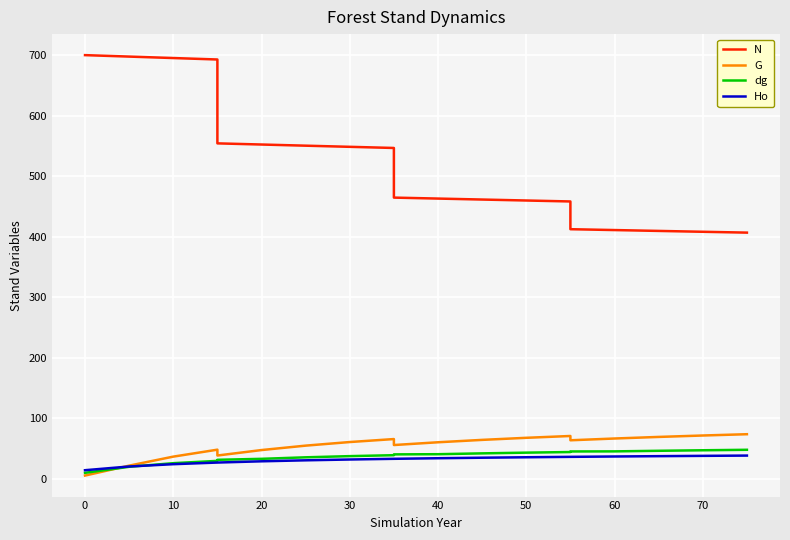

Is this an area chart (filled region under the line)?

No